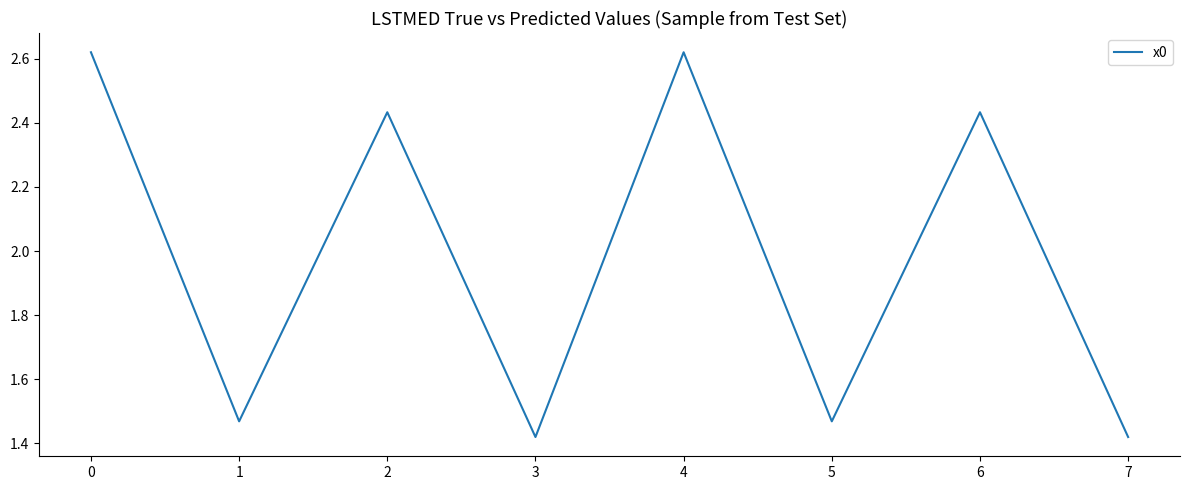

Where is the first local minimum?

1